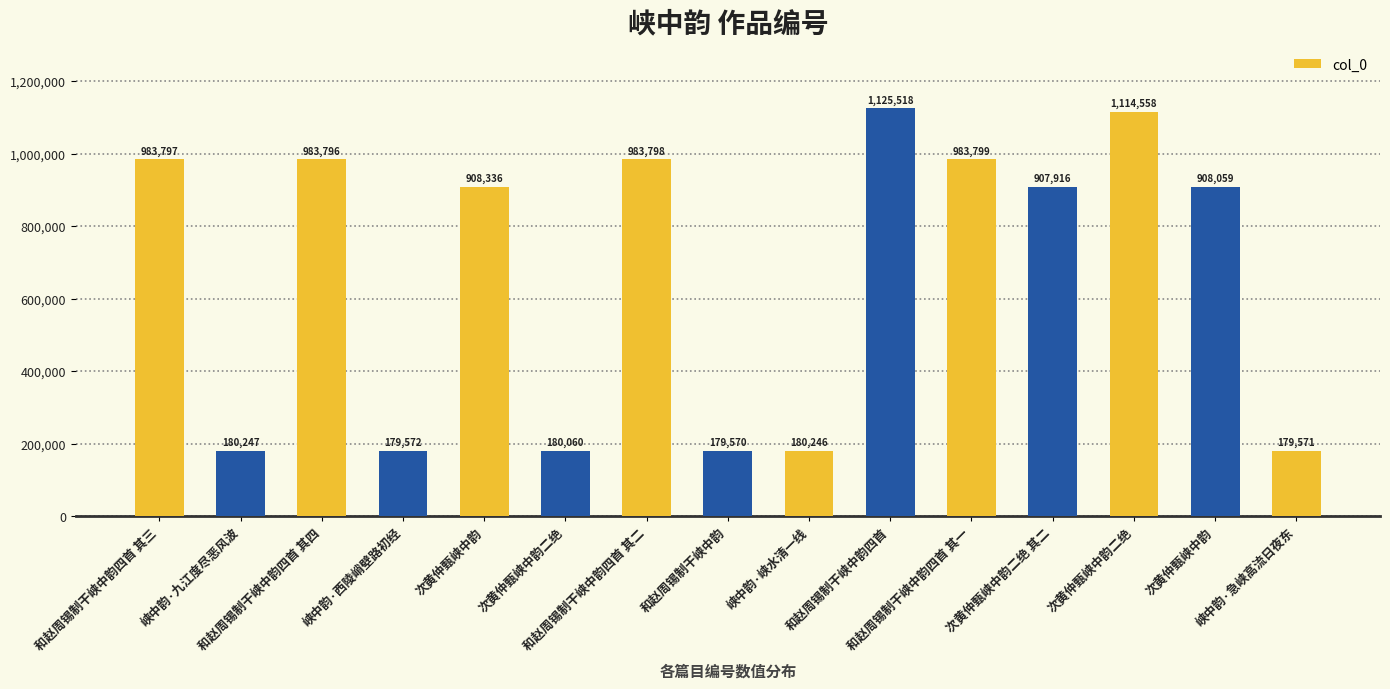

Rank the categories by value from lowest to highest.

和赵周锡制干峡中韵, 峡中韵·急峡高流日夜东, 峡中韵·西陵峭壁路初经, 次黄仲甄峡中韵二绝, 峡中韵·峡水清一线, 峡中韵·九江度尽恶风波, 次黄仲甄峡中韵二绝 其二, 次黄仲甄峡中韵, 次黄仲甄峡中韵, 和赵周锡制干峡中韵四首 其四, 和赵周锡制干峡中韵四首 其三, 和赵周锡制干峡中韵四首 其二, 和赵周锡制干峡中韵四首 其一, 次黄仲甄峡中韵二绝, 和赵周锡制干峡中韵四首